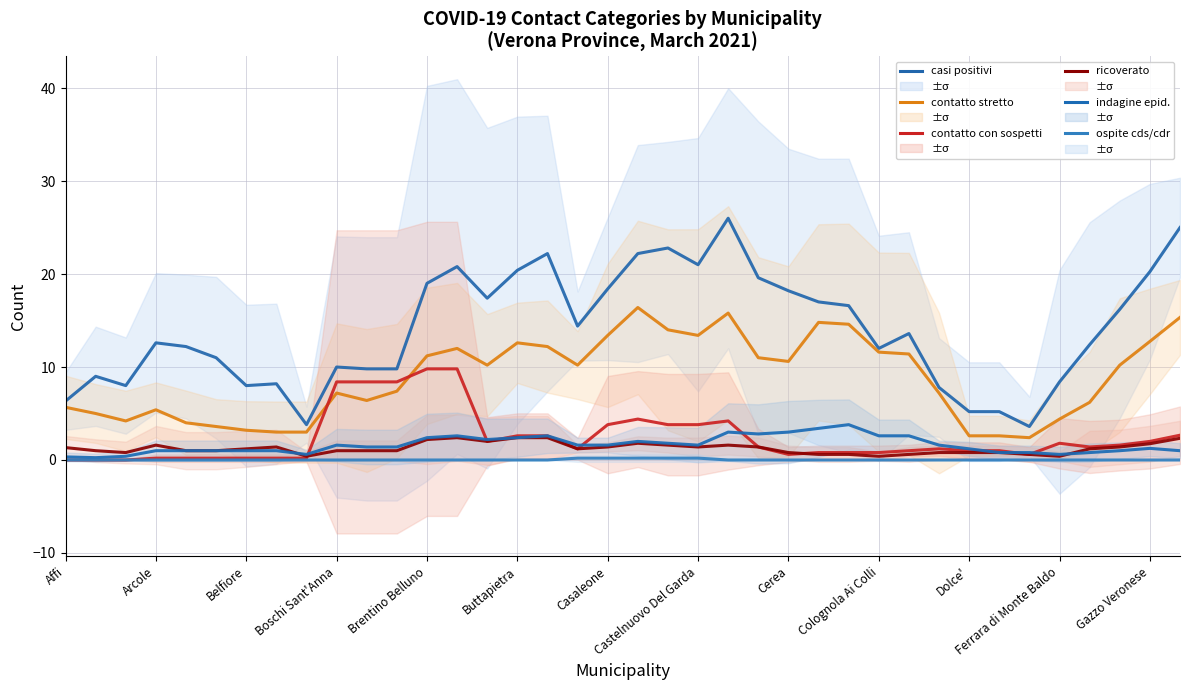

True or false: ospite cds/cdr and indagine epid. intersect in this chart.

False